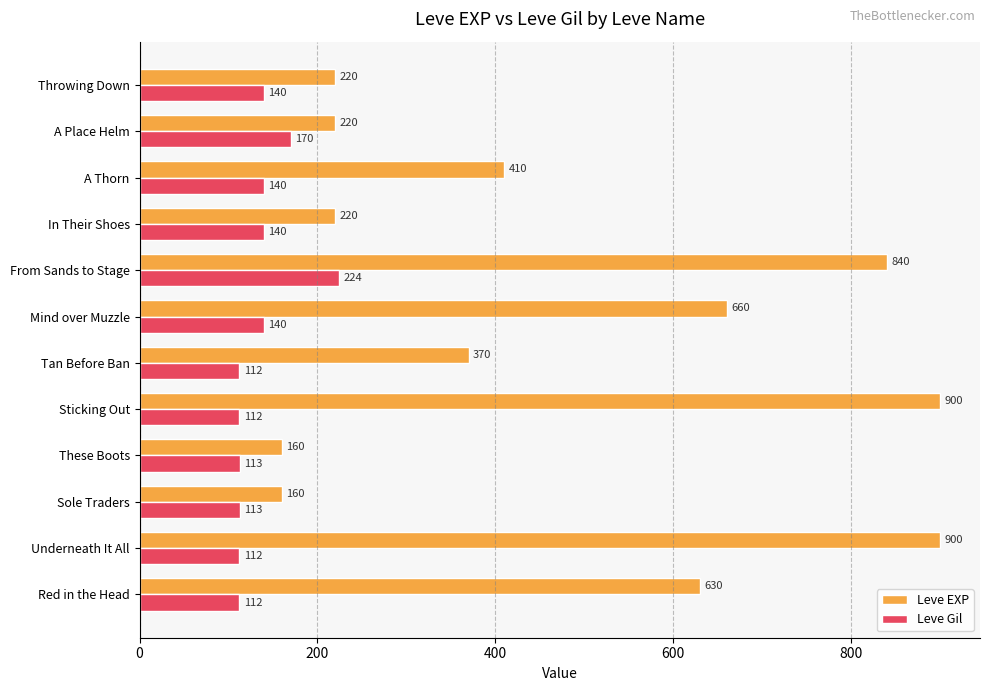

Is it true that Leve Gil equals 113 at These Boots?

True